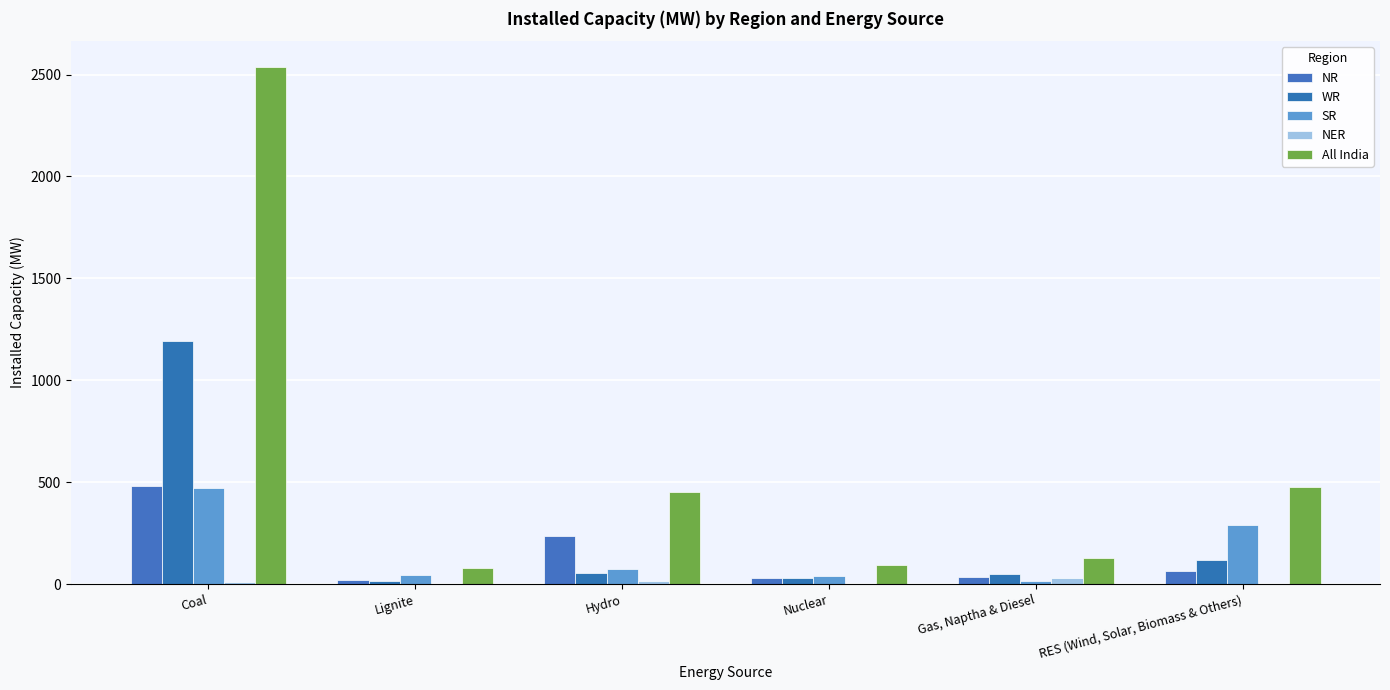

The SR series shows 82 at Lignite. True or false?

False